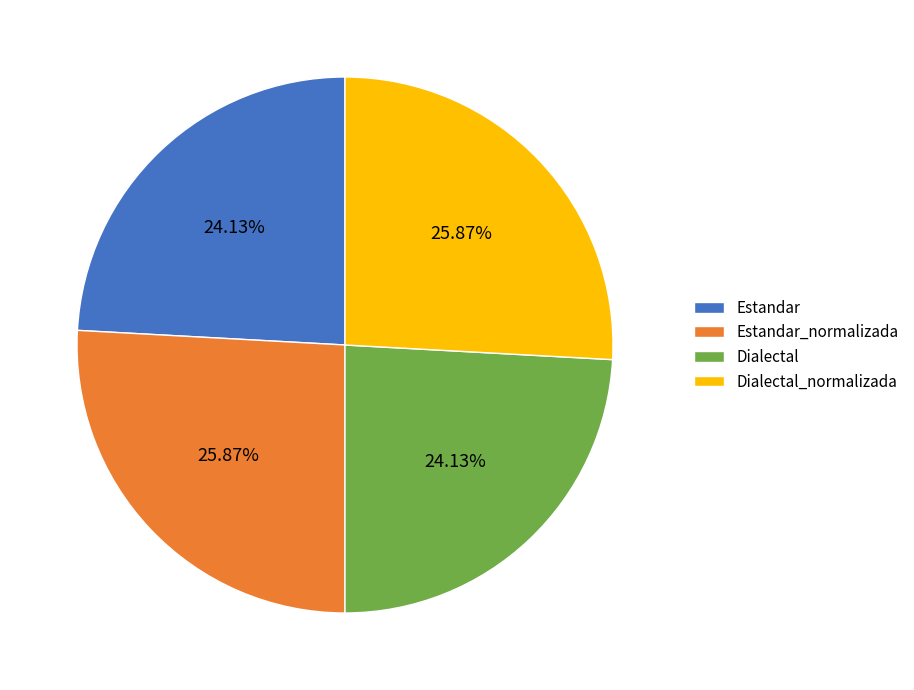

Approximately how many times larger is the value at Dialectal_normalizada compared to Estandar?

1.1